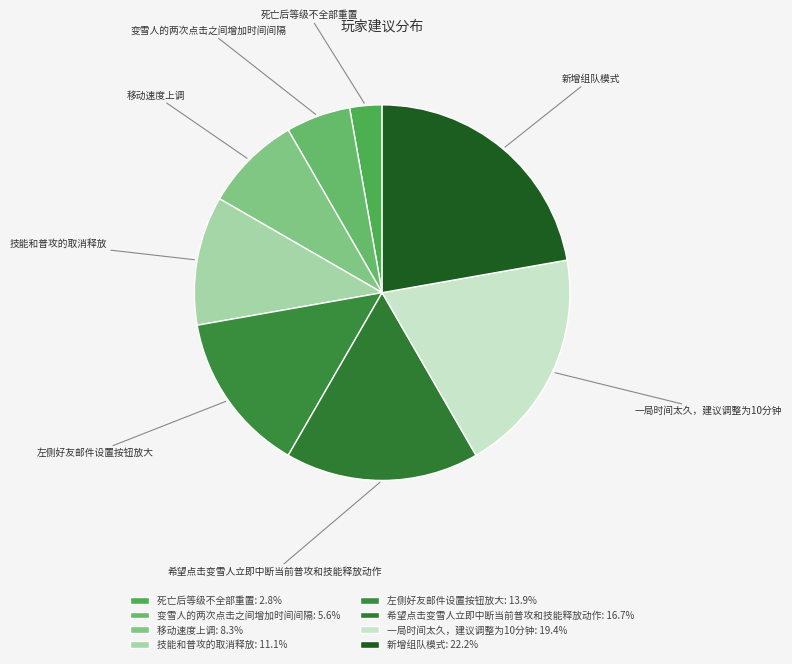

Which slice is the smallest?

死亡后等级不全部重置